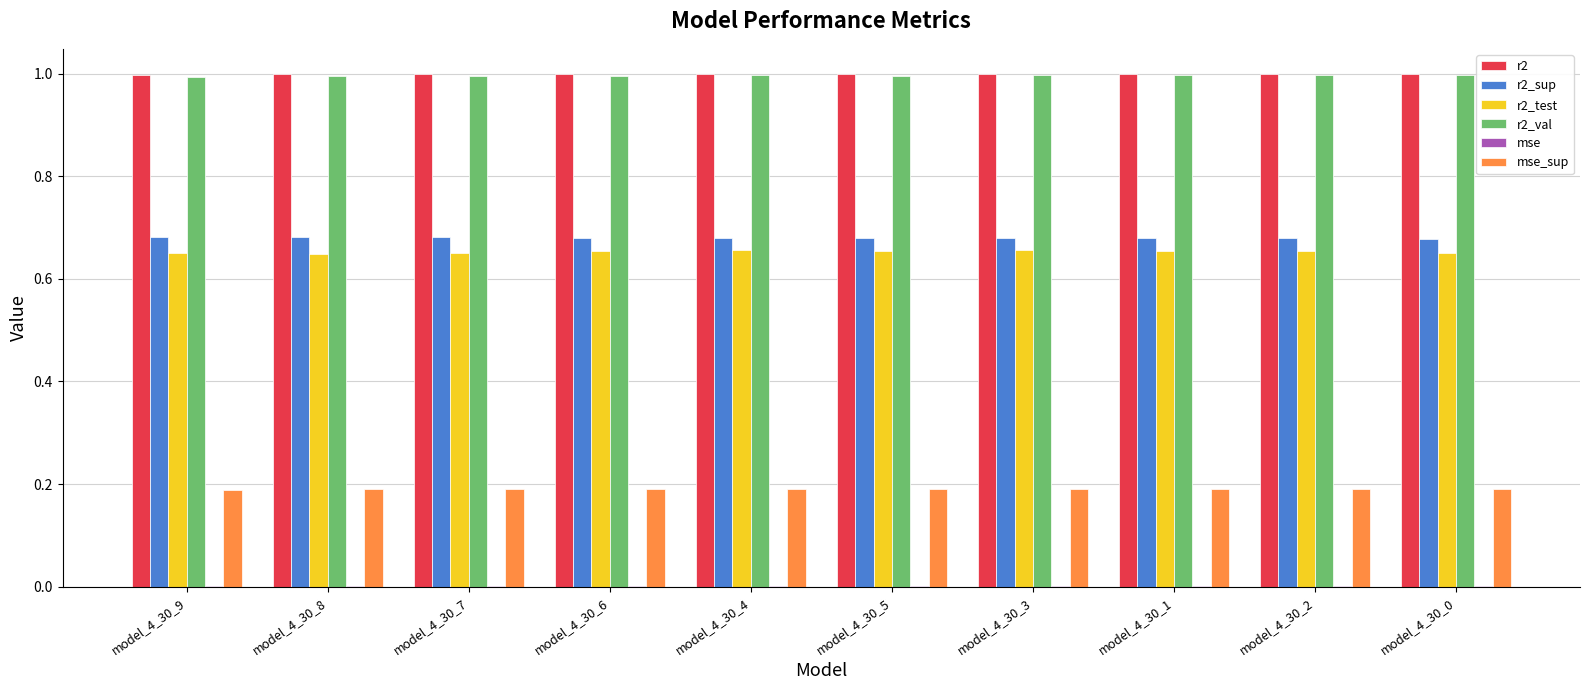

What is the maximum value shown in the chart?

1.0